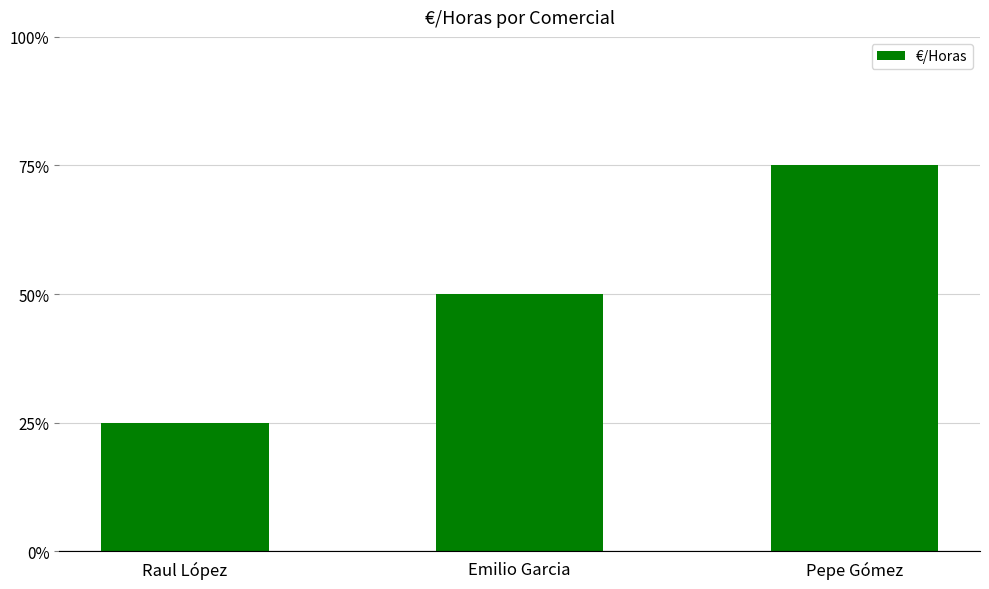

What is the sum of all values?

150